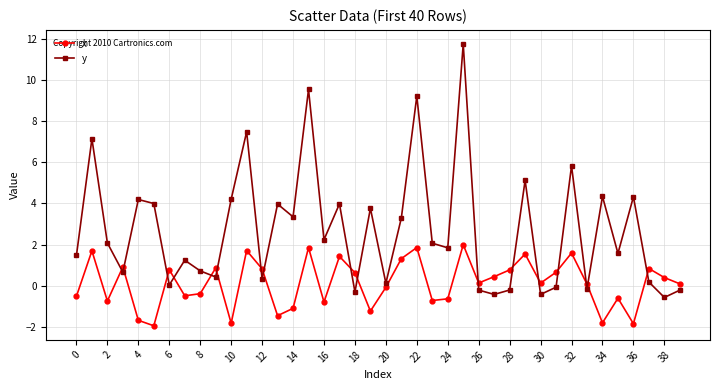

How many distinct data groups are displayed?

2